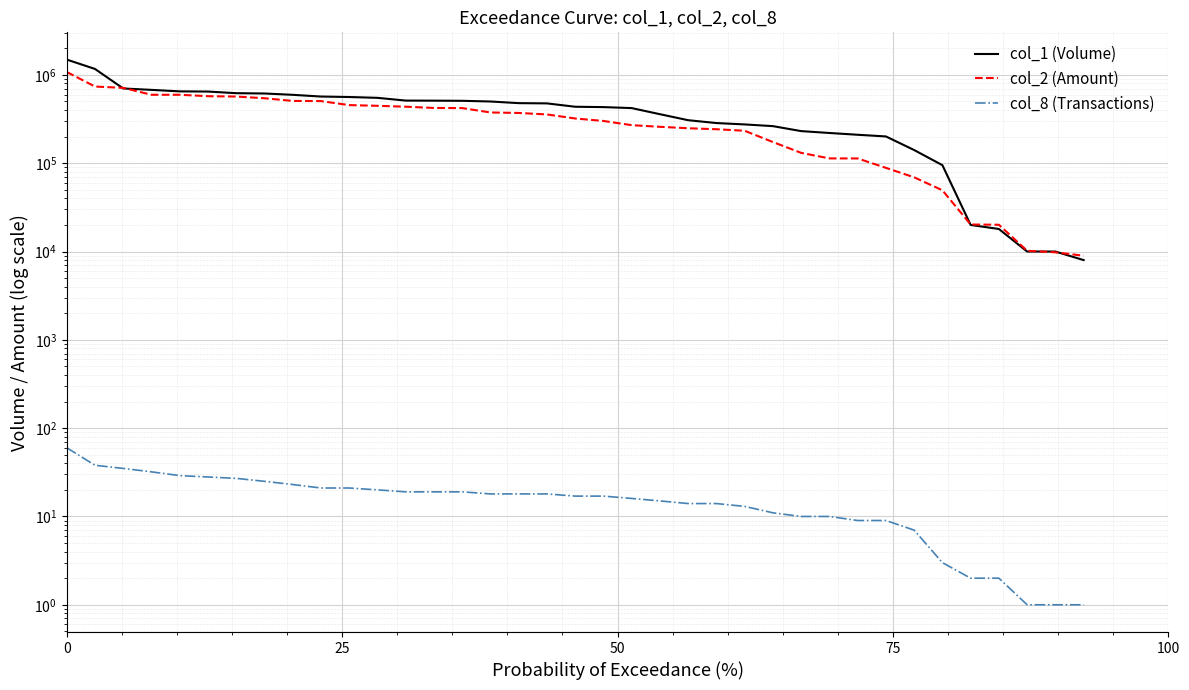

The value of col_2 (Amount) at 16 is 222266.5. True or false?

False